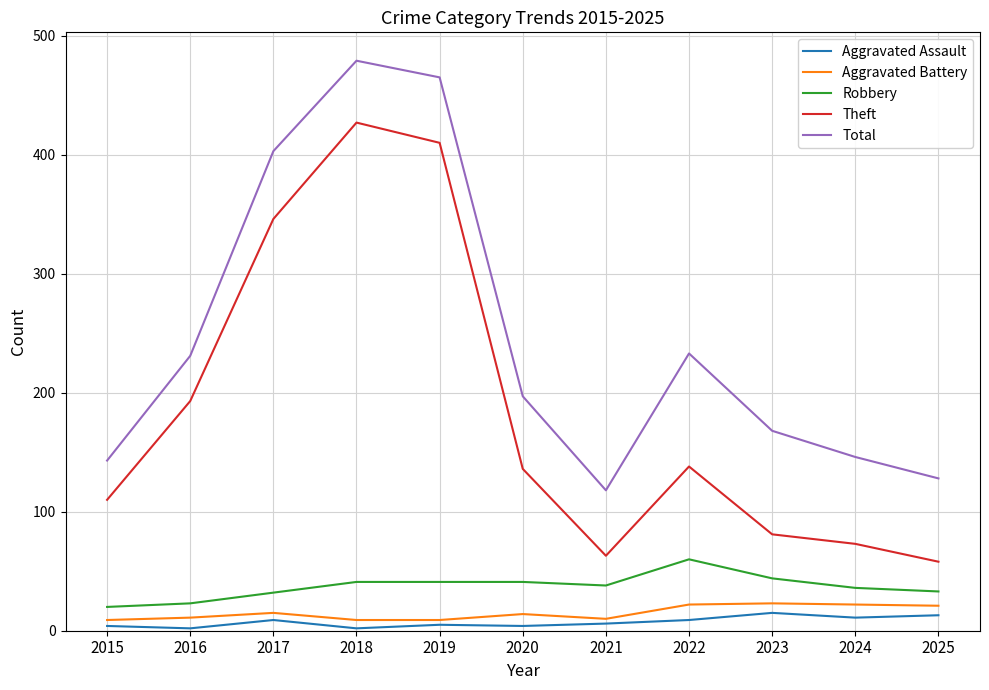

What is the difference between the Aggravated Assault values at 2019 and 2025?

8